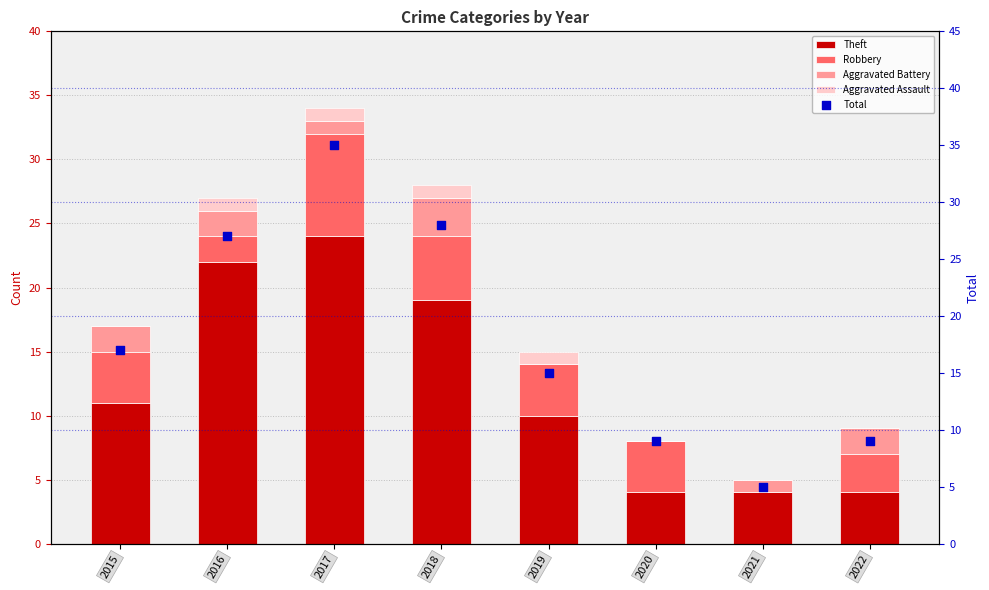

What are all the series names shown in the legend?

Theft, Robbery, Aggravated Battery, Aggravated Assault, Total